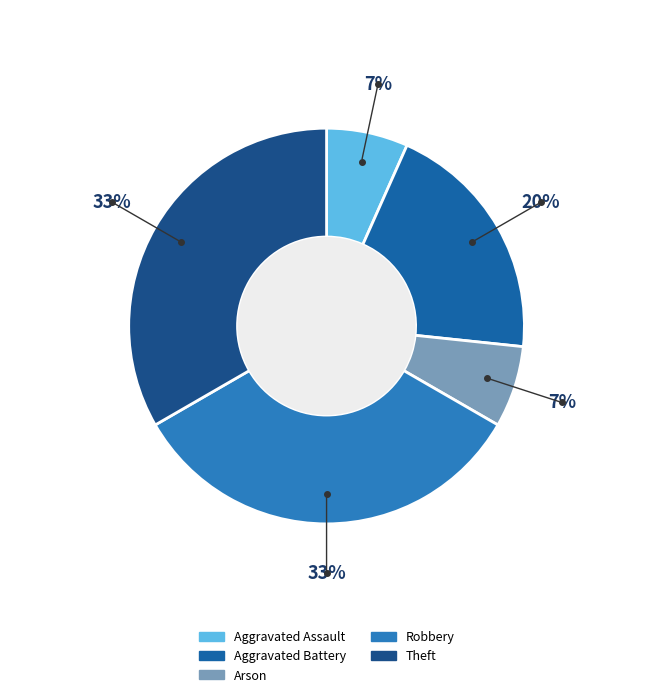

Does Robbery represent more than half of the total?

No